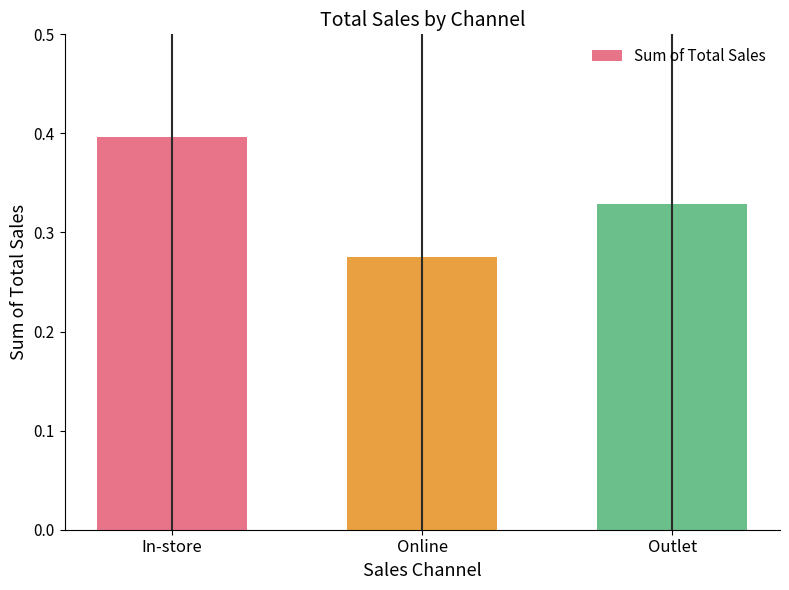

What is the difference between the values at In-store and Online?

0.1